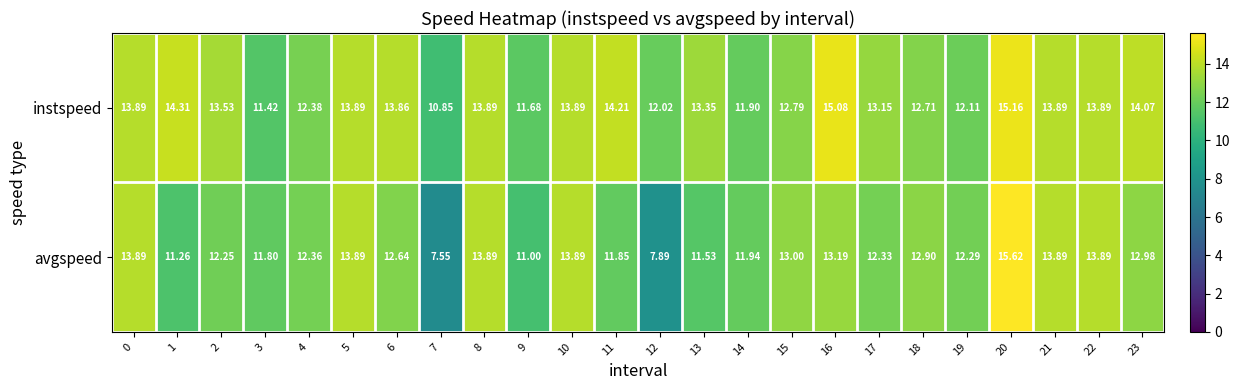

At which category does the chart reach its peak across all series?

20